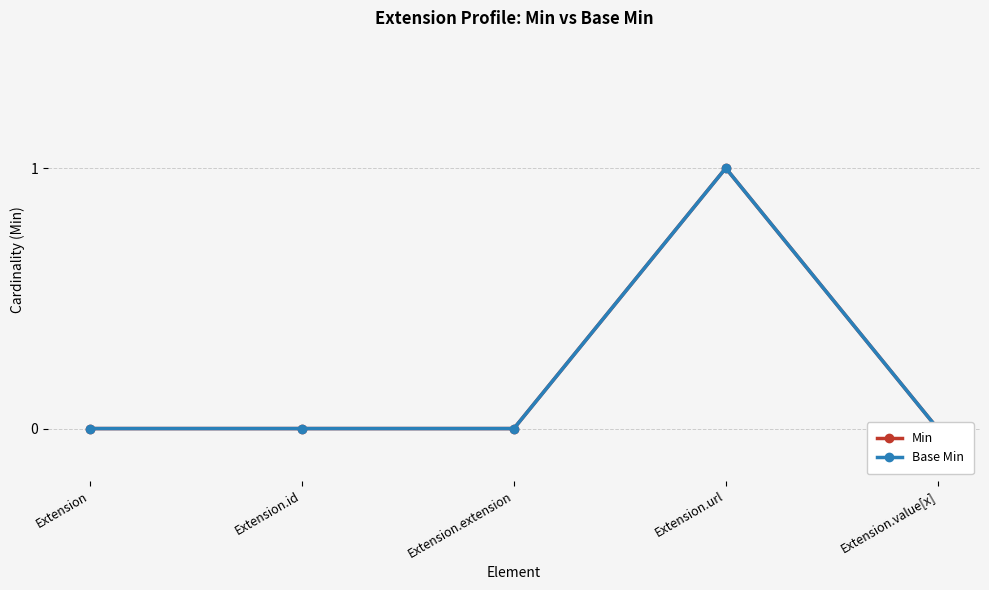

True or false: Min and Base Min intersect in this chart.

False